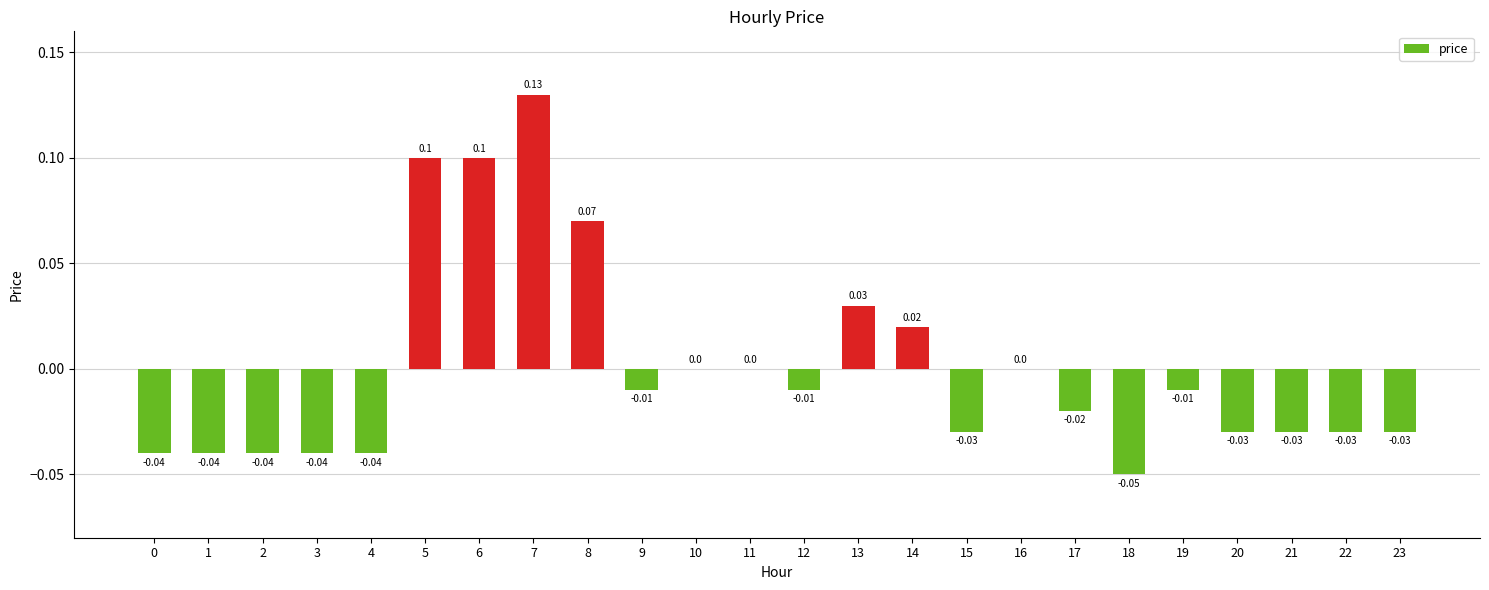

Which has a higher value, 11 or 8?

8